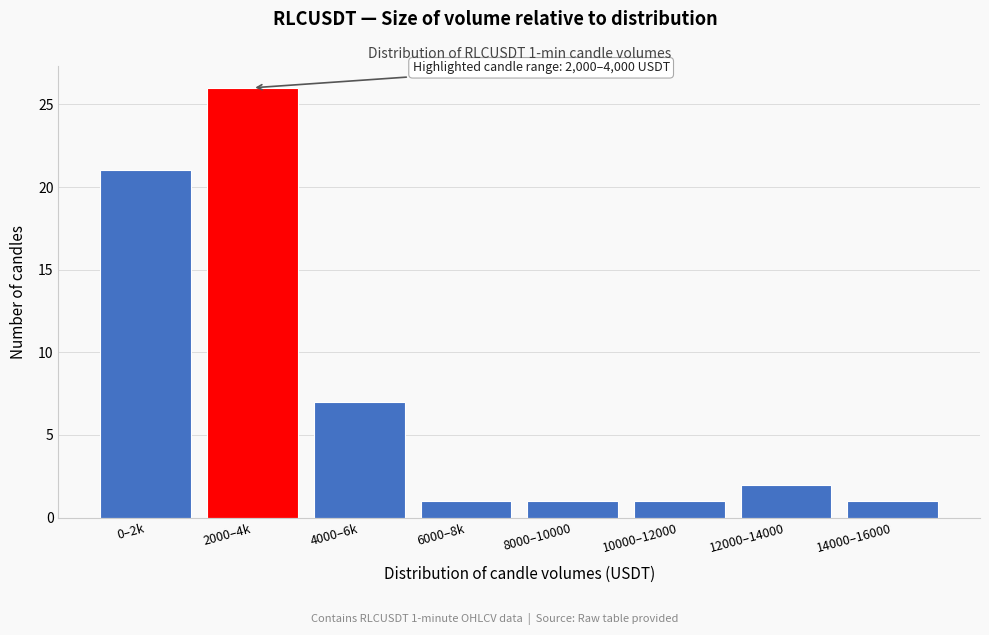

Reading left to right, what are all the values shown in this chart?

0–2k=21	2000–4k=26	4000–6k=7	6000–8k=1	8000–10000=1	10000–12000=1	12000–14000=2	14000–16000=1